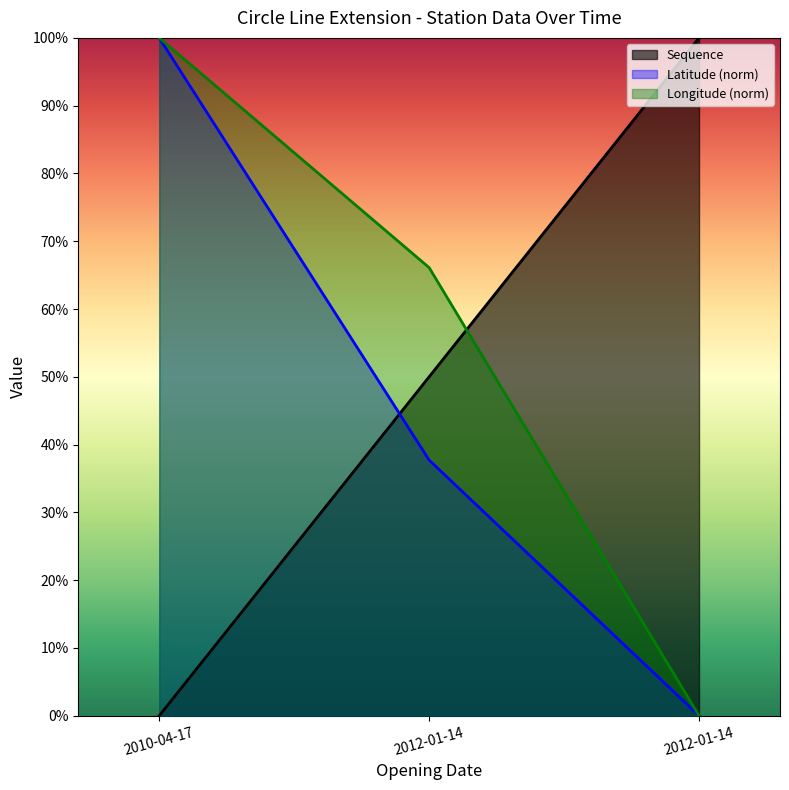

Which label corresponds to the smallest value in the chart?

2010-04-17